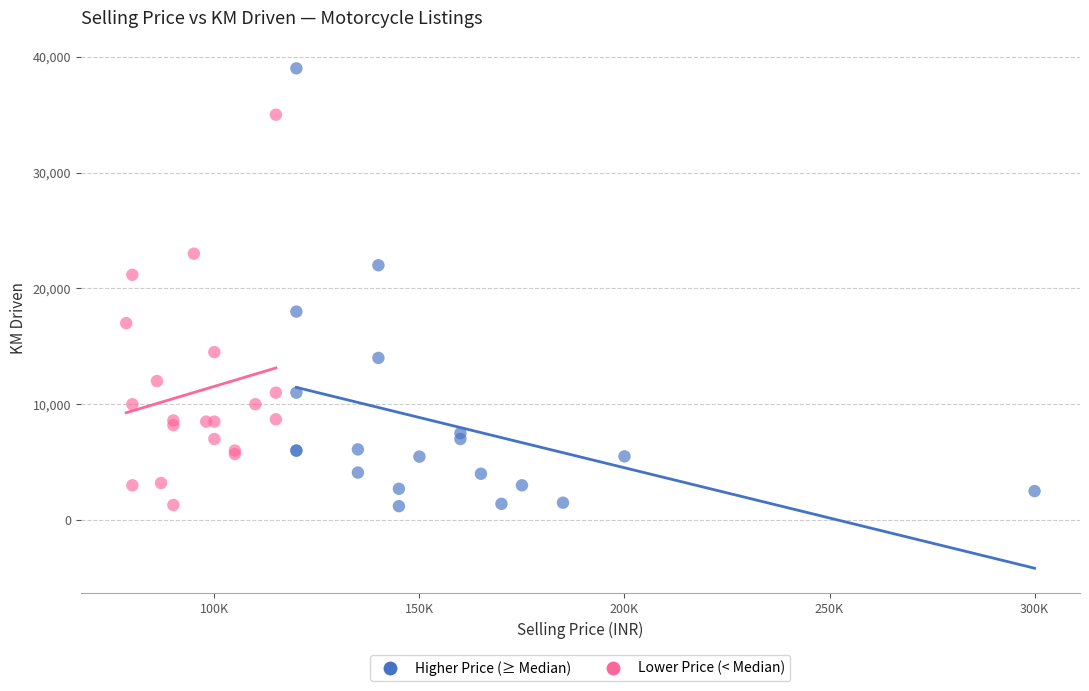

Which series contains the highest Y value?

Higher Price (≥ Median)